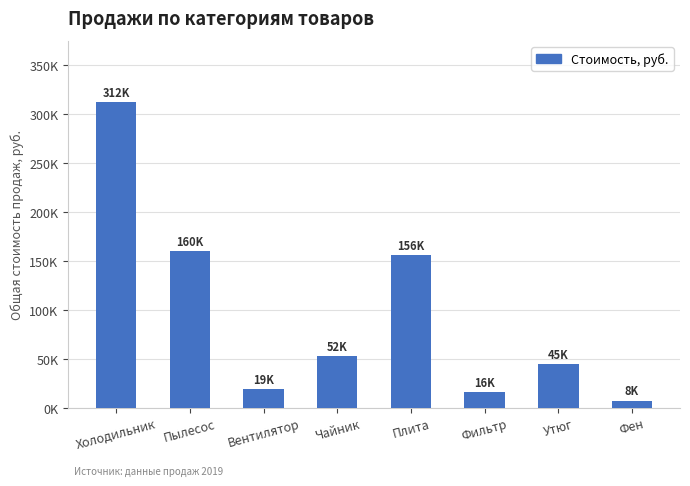

Are the bars horizontal?

No